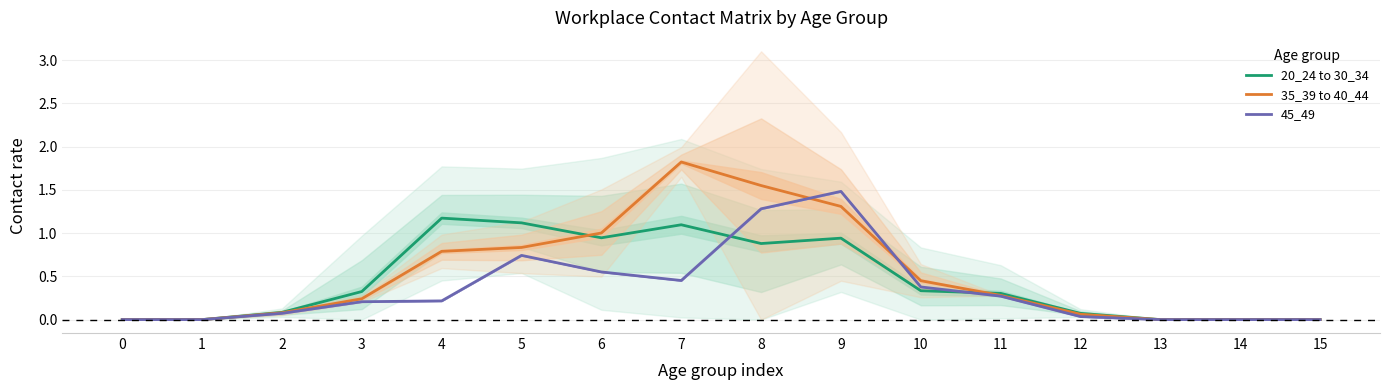

Read the 20_24 to 30_34 value at 5.

1.1